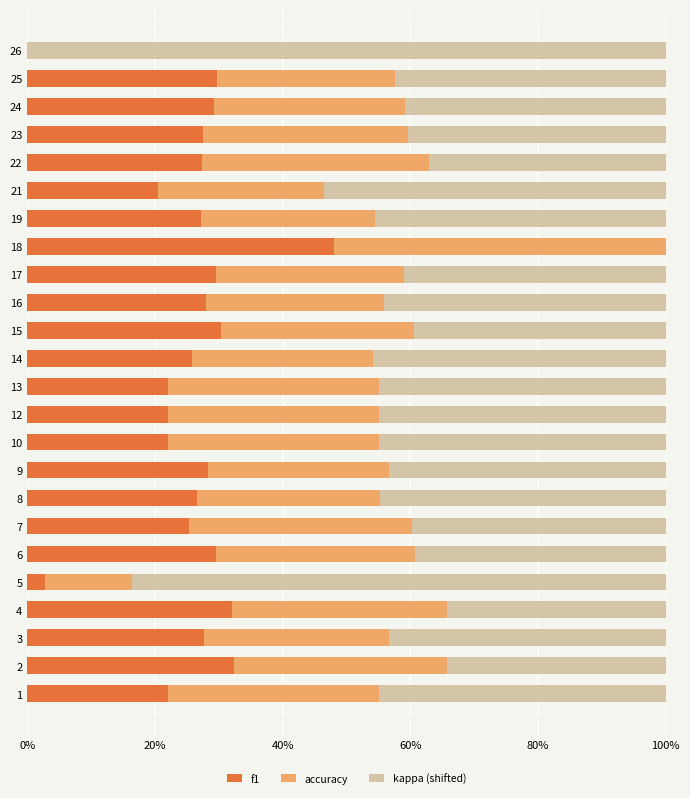

What is the value of the f1 bar at the 3rd from the left?

0.3